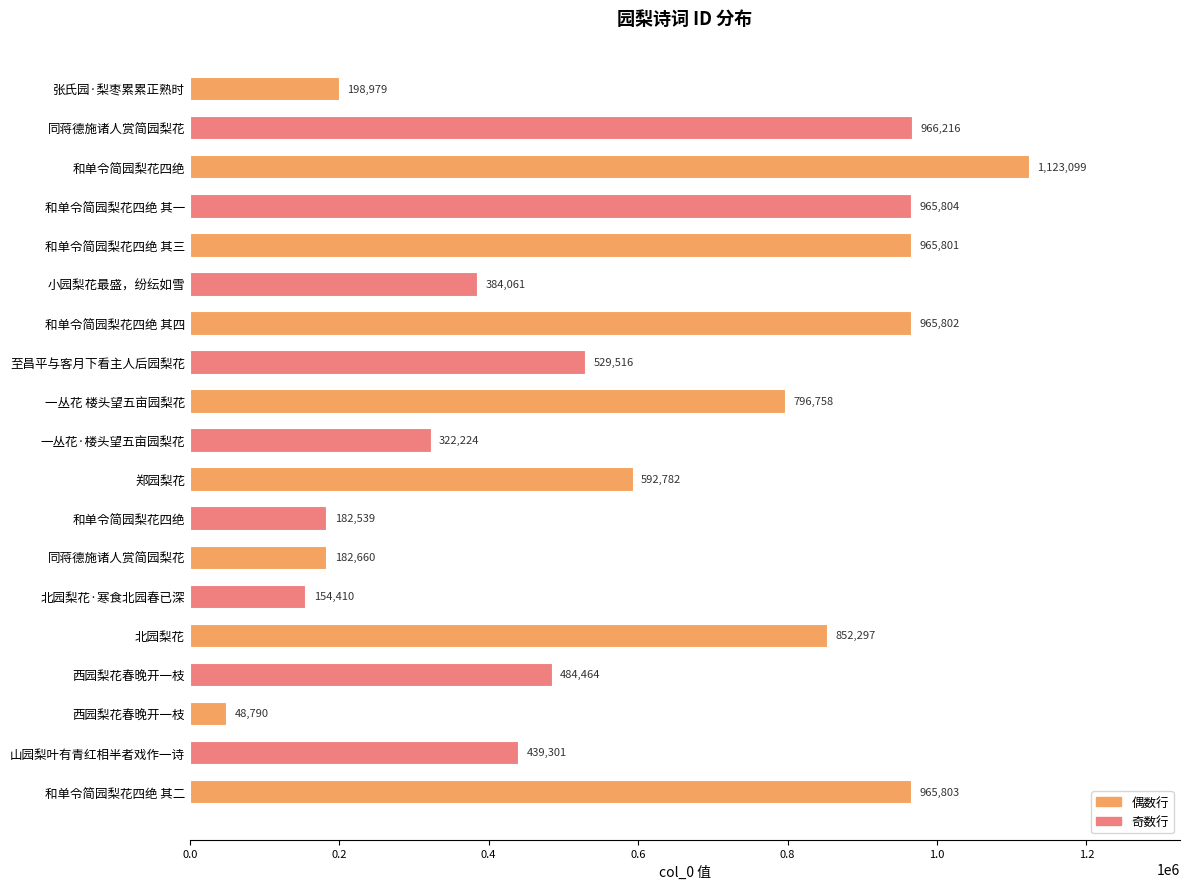

How many data points are less than 529516?

9